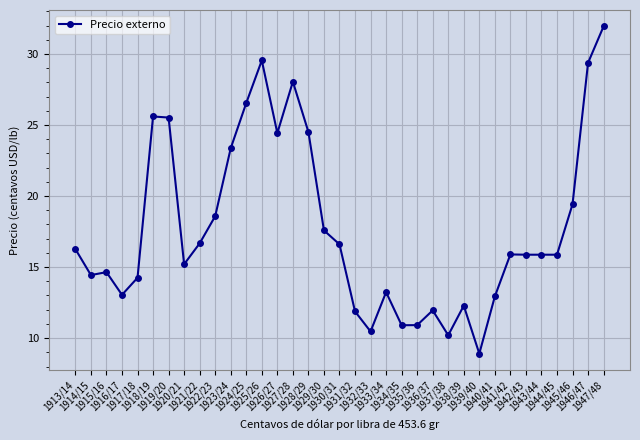

How many lines are shown in the chart?

1